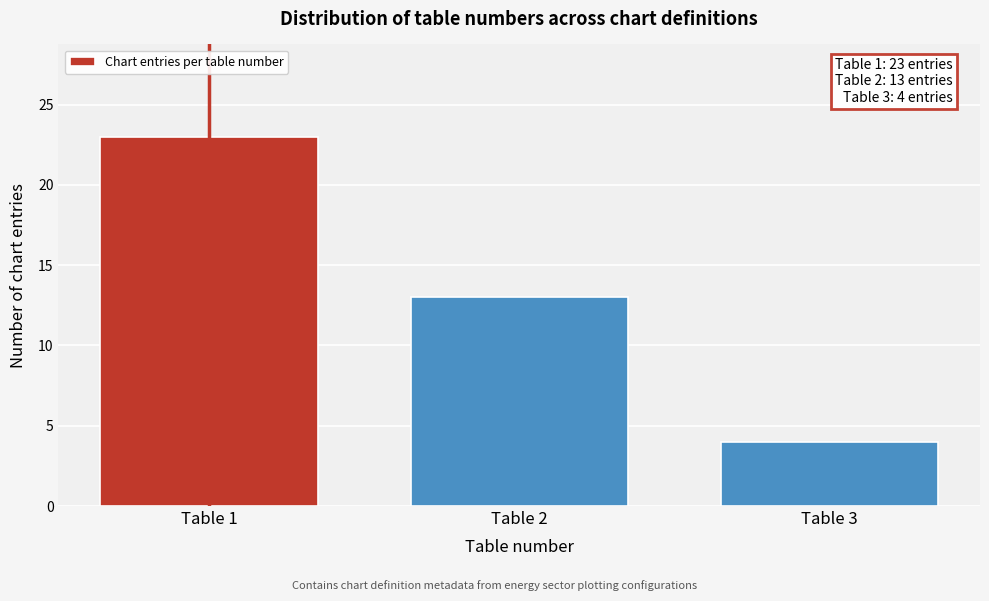

Which range on the x-axis has the tallest bar?

0.5 to 1.5